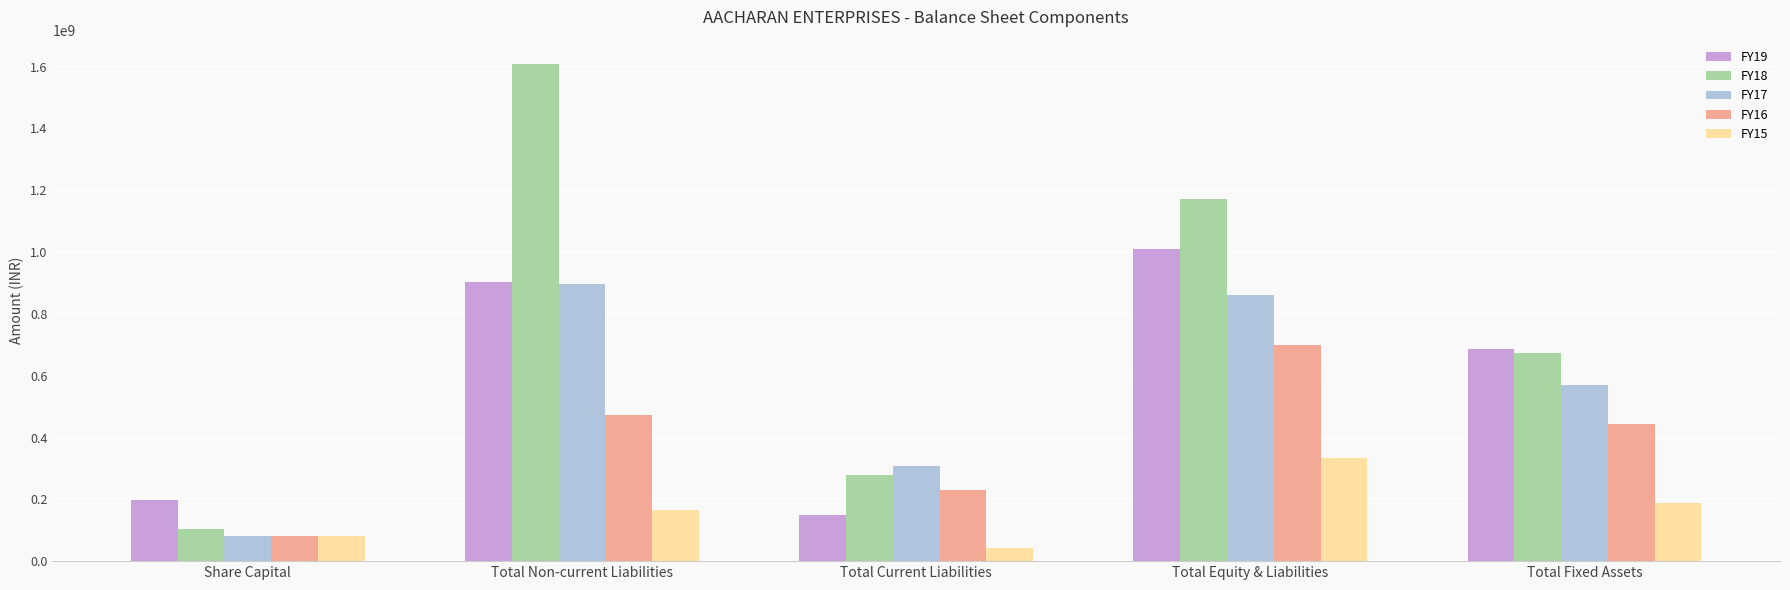

What is the greatest value displayed?

1606879016